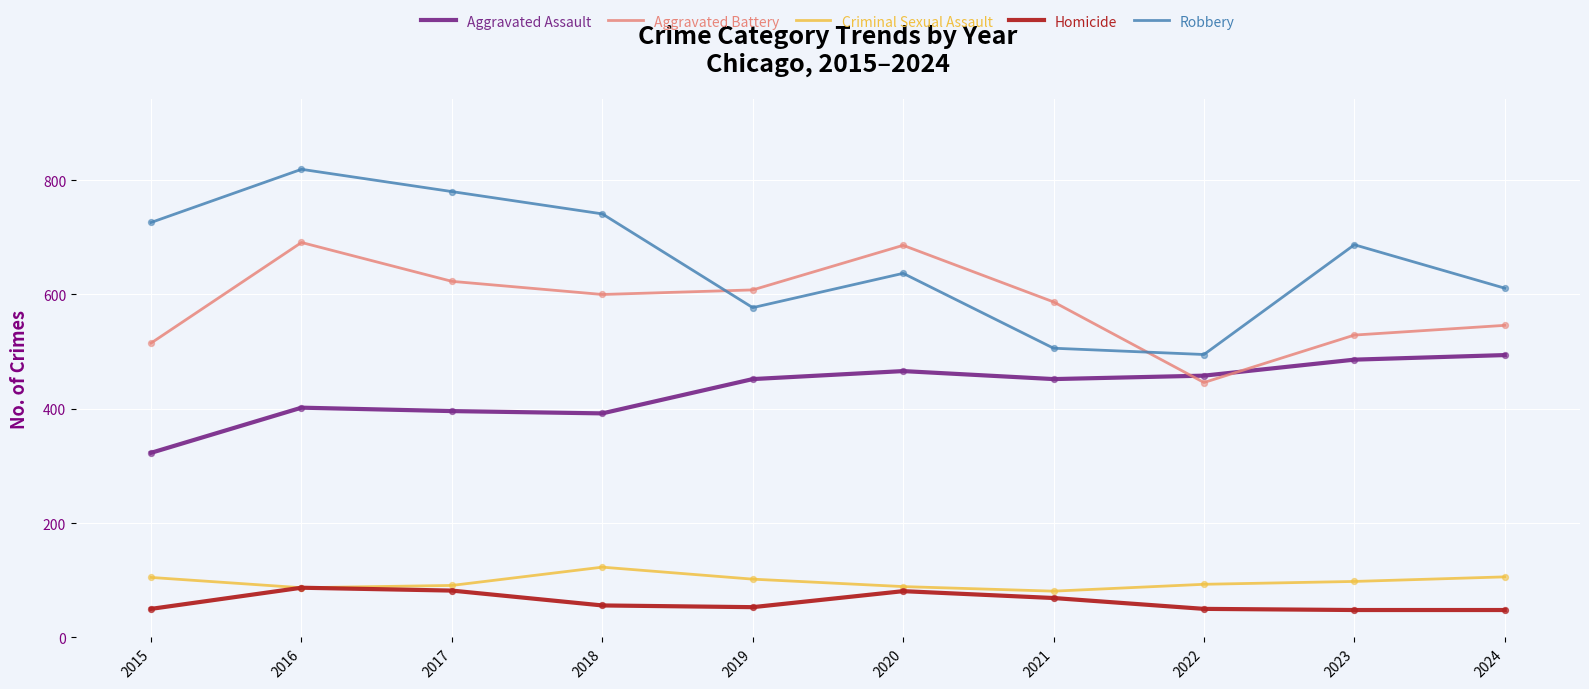

Is the value of Homicide at 2023 greater than the value of Aggravated Battery at 2016?

No